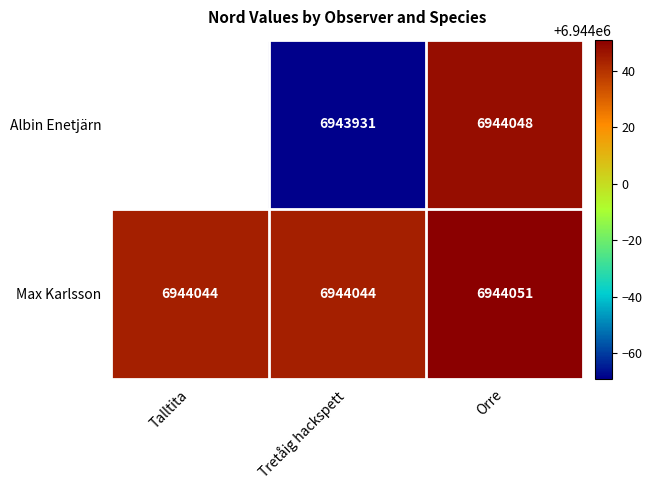

Is the value of Albin Enetjärn at Talltita greater than the value of Max Karlsson at Talltita?

No